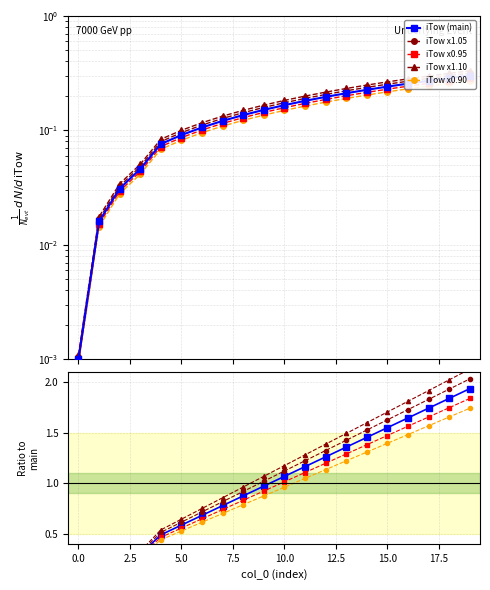

What is the average value?

0.2